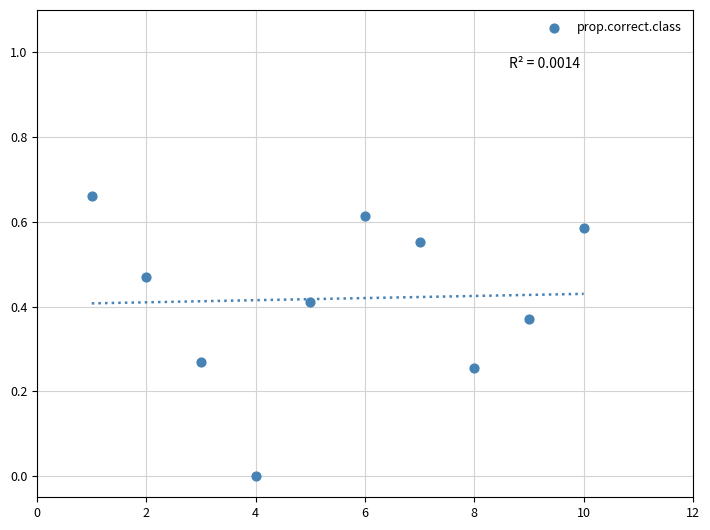

What is the range of X values (max minus min)?

9.0